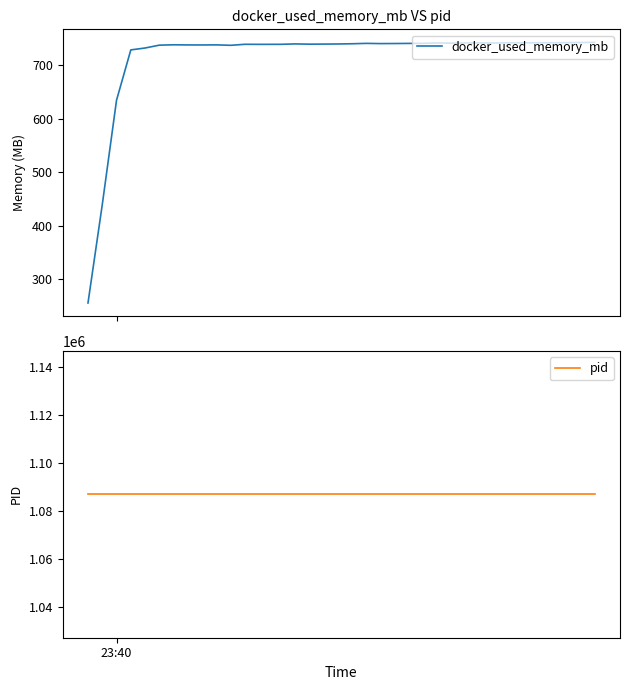

True or false: pid and docker_used_memory_mb cross at least once.

False